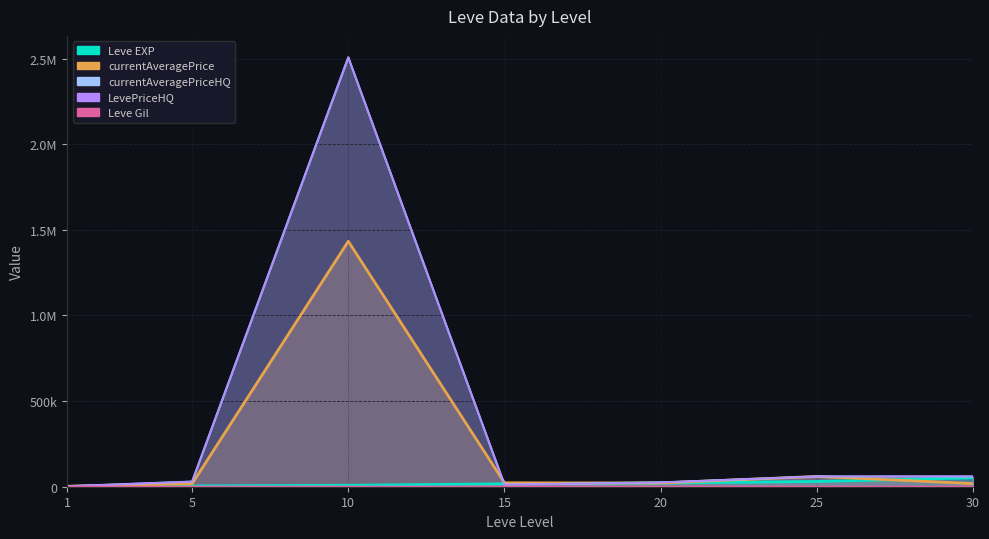

Reading right to left, list all the values displayed in this chart.

Leve EXP: 52220	30820	21600	16960	8430	4660	630
Leve Gil: 410	317	295	174	172	140	112
currentAveragePrice: 18500	60000	21666	22857	1433292	17499	3000
currentAveragePriceHQ: 60037	60000	24999	12500	2507250	30000	3000
LevePriceHQ: 60037	60000	24999	12500	2507250	30000	3000